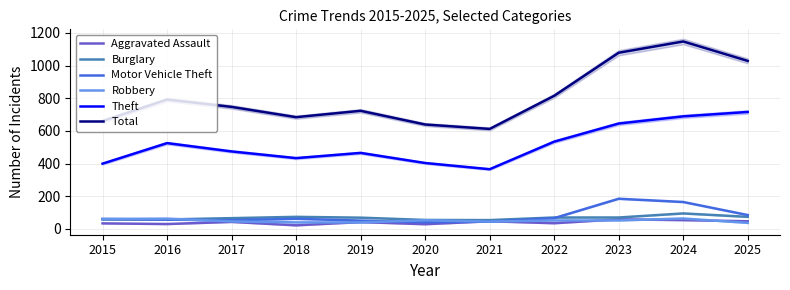

Which series has the largest range (max minus min)?

Total